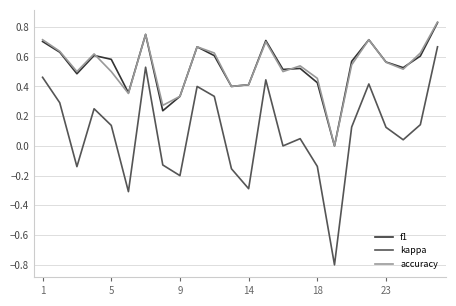

In accuracy, how many points are lower than both neighbors (excluding endpoints)?

7